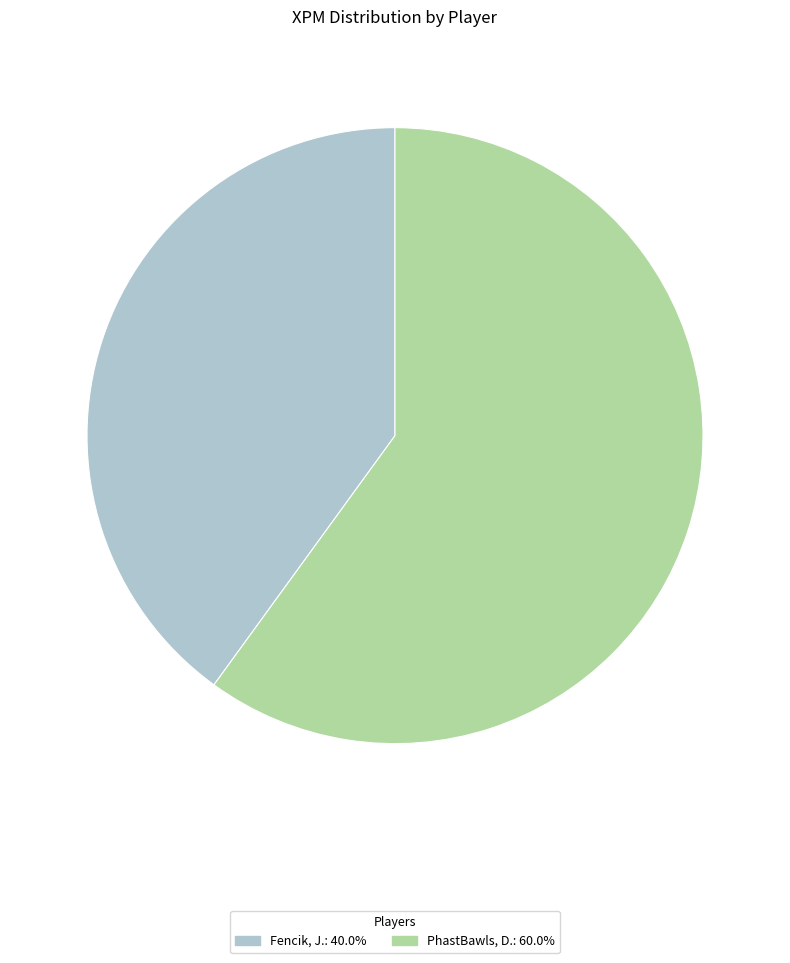

Is it true that PhastBawls, D. is 55% of the pie?

False